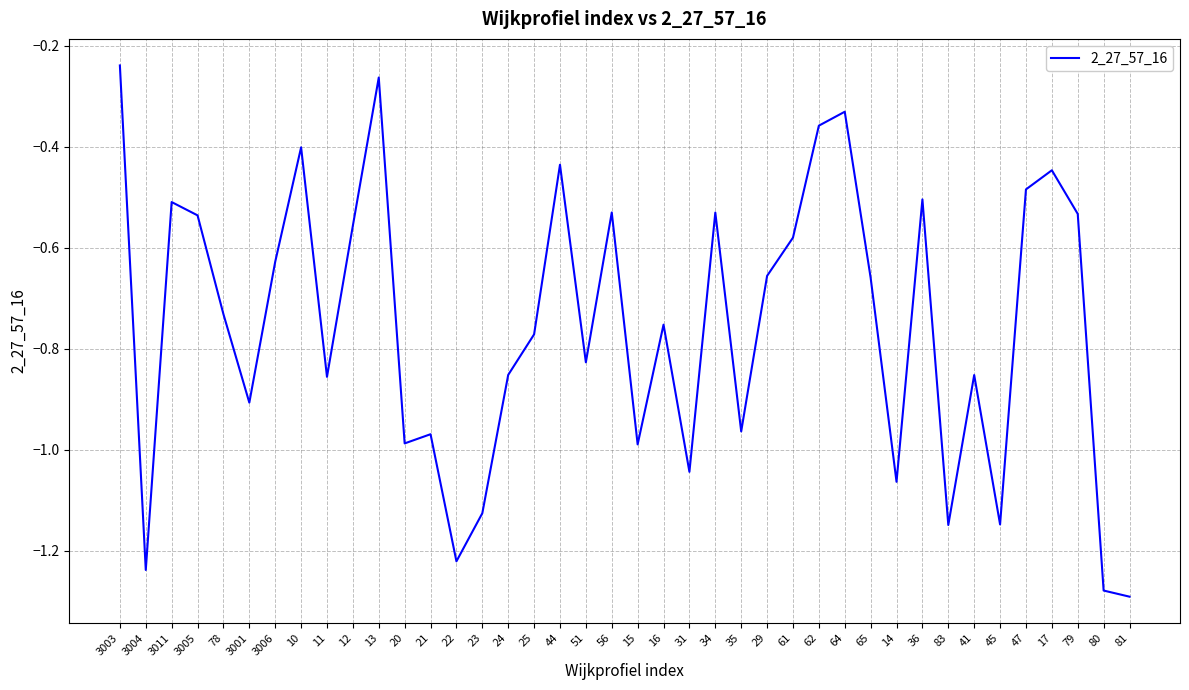

What is the difference between the maximum and minimum values?

1.1